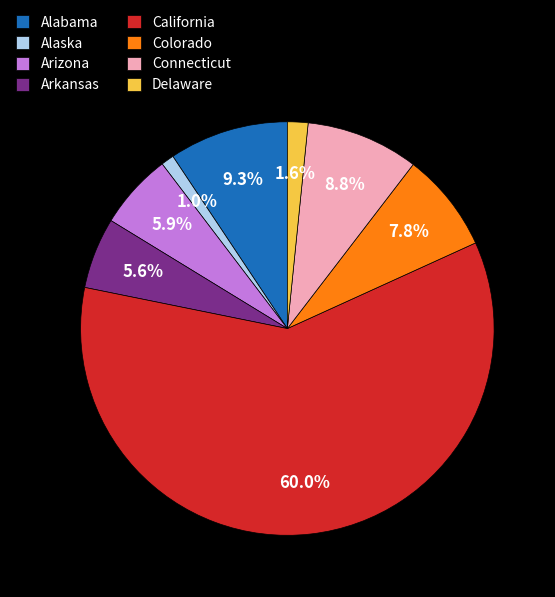

What is the total percentage of California and Delaware?

61.6%